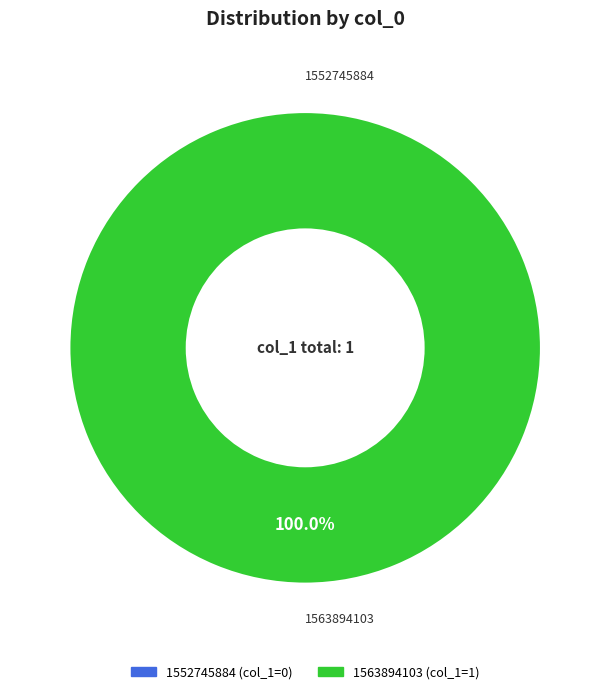

How many segments does this pie chart have?

2